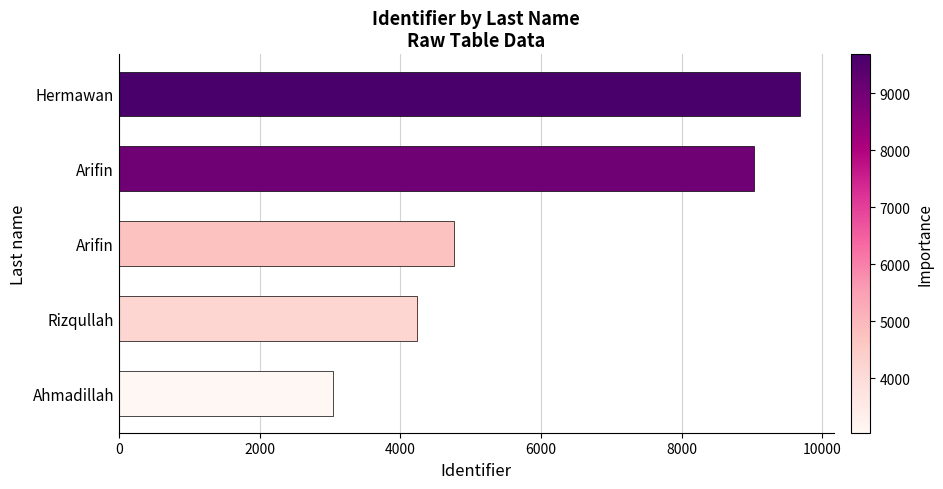

Does the chart contain any negative values?

No